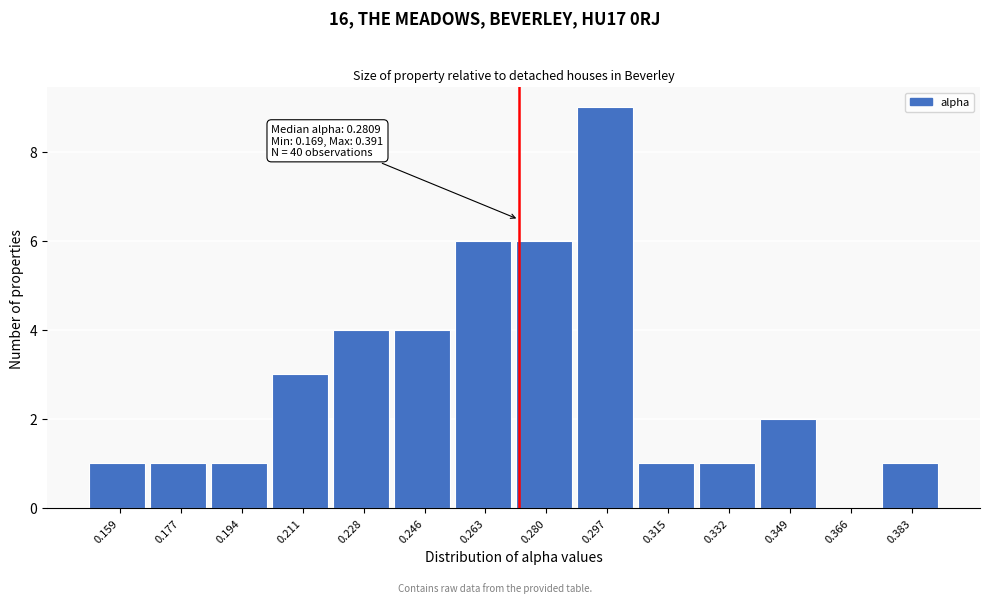

Reading left to right, list all the values displayed in this chart.

0.159=1	0.177=1	0.194=1	0.211=3	0.228=4	0.246=4	0.263=6	0.280=6	0.297=9	0.315=1	0.332=1	0.349=2	0.366=0	0.383=1